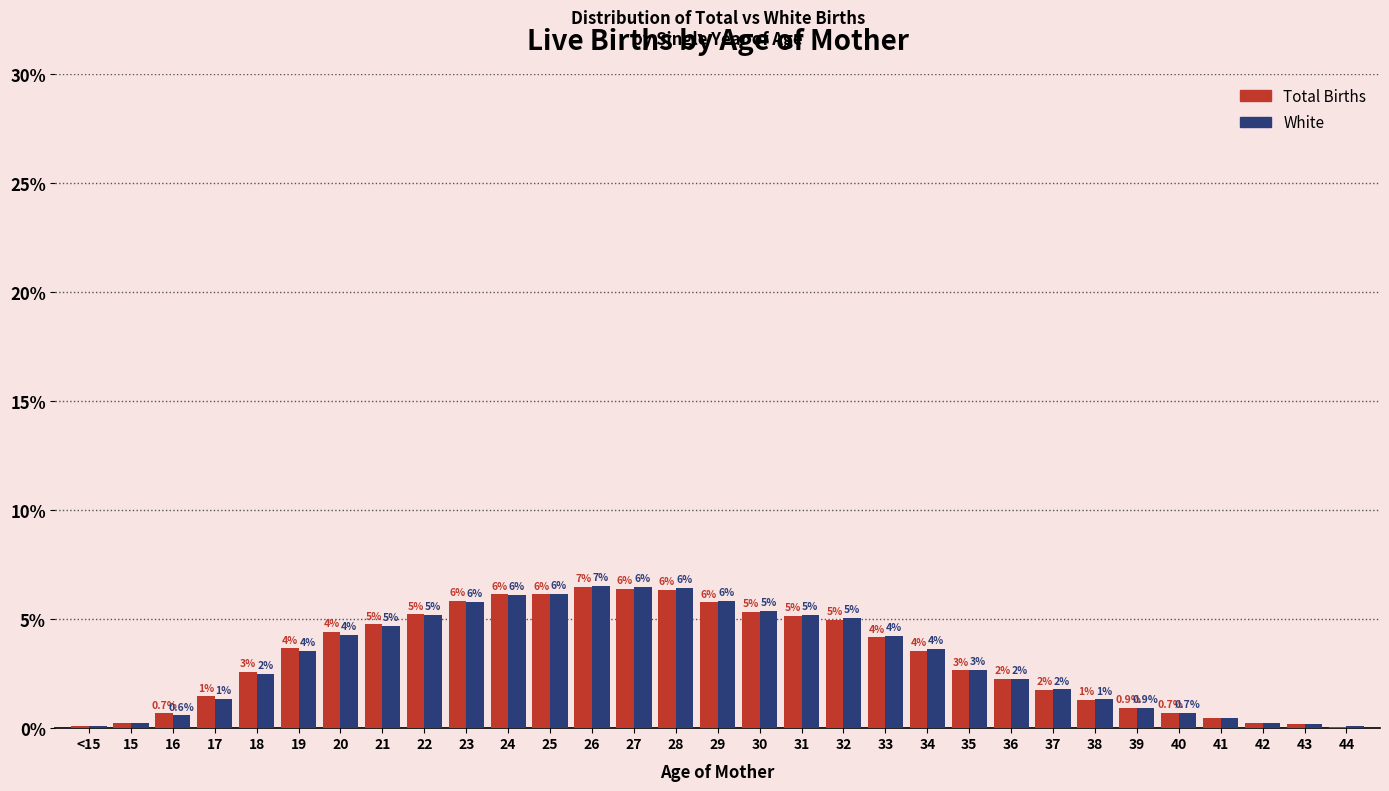

What are all the series names shown in the legend?

Total Births, White